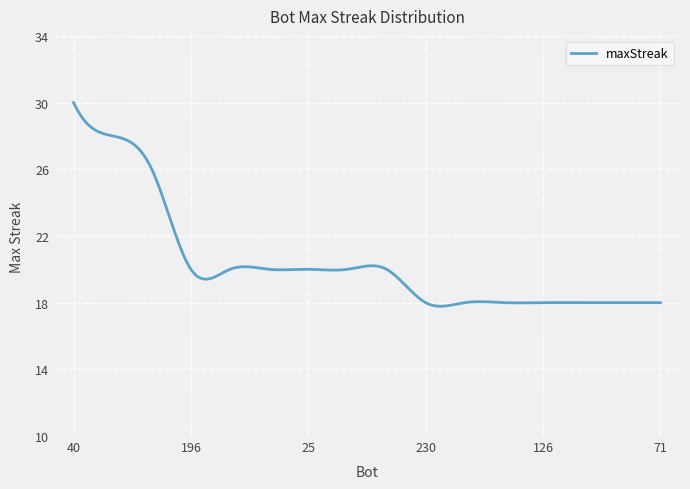

What is the difference between the maximum and second lowest values?

12.2